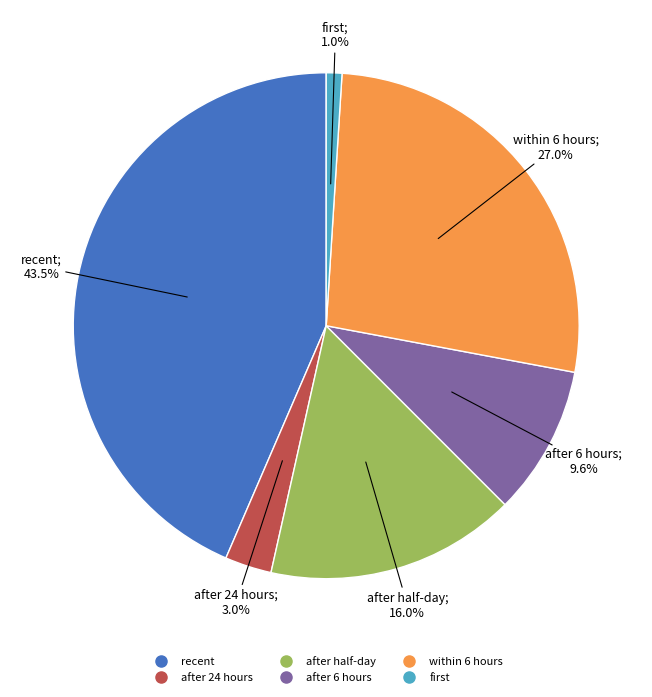

Between after 24 hours and after 6 hours, which is larger?

after 6 hours